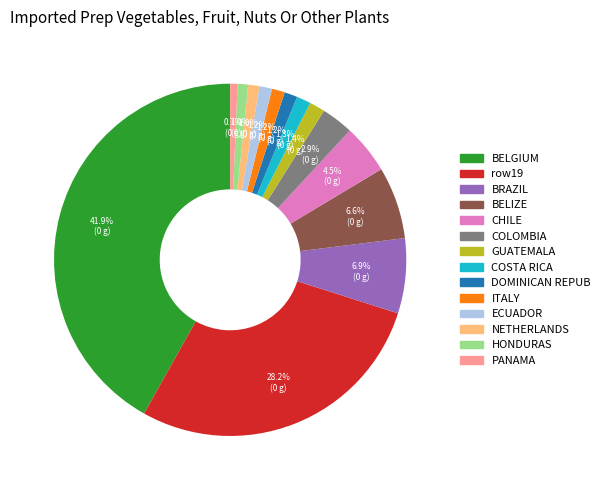

Is there any slice that represents more than half of the pie?

No